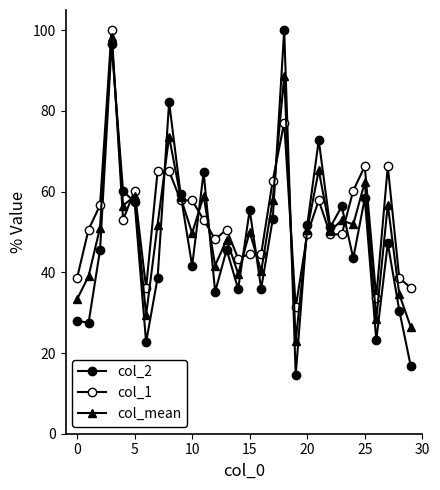

What is the label of the 29th point from the left?

28